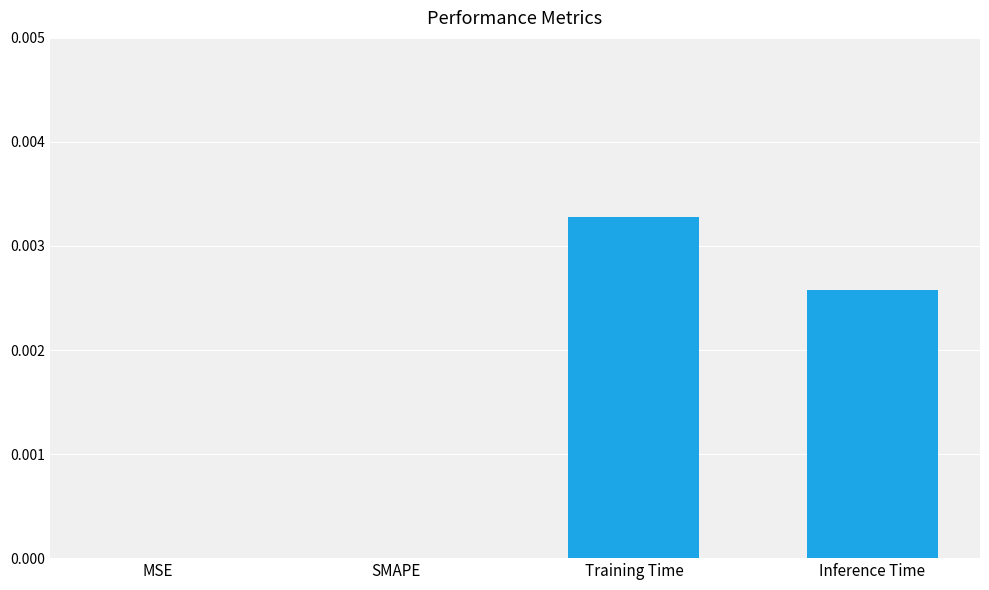

Between Training Time and SMAPE, which is larger?

Training Time